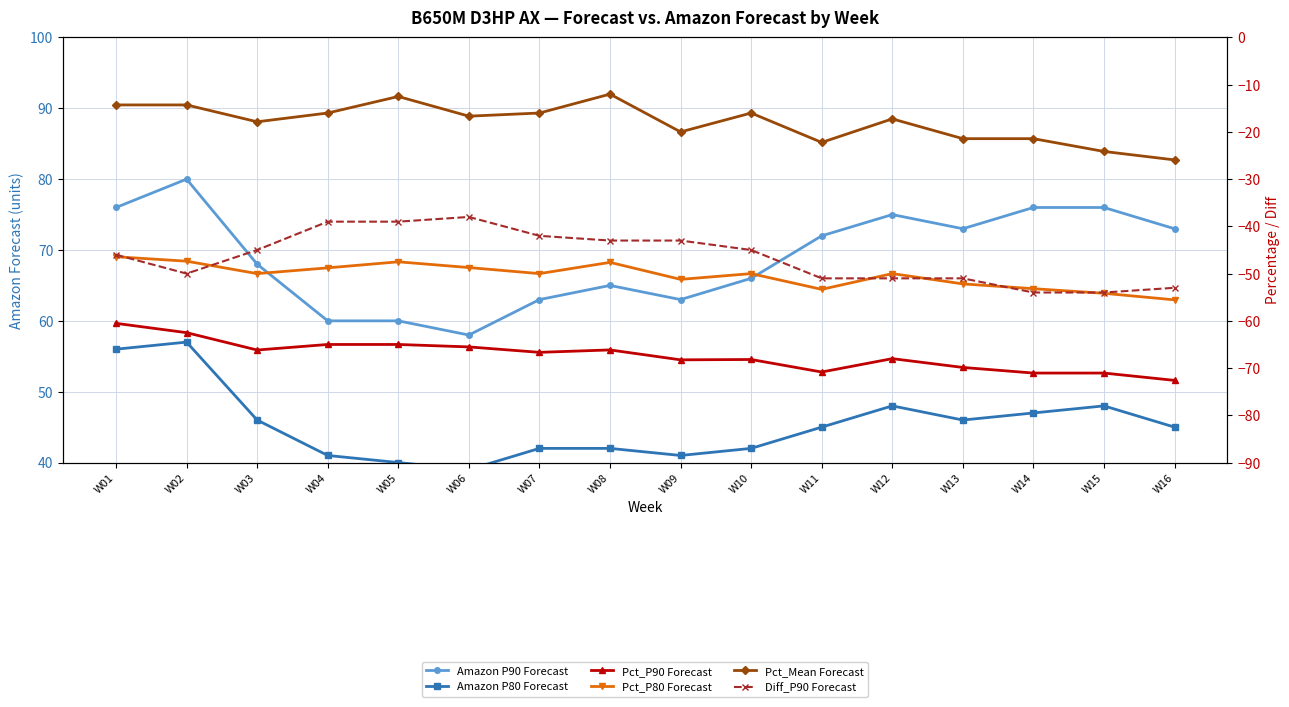

True or false: Pct_Mean Forecast and Pct_P90 Forecast intersect in this chart.

False